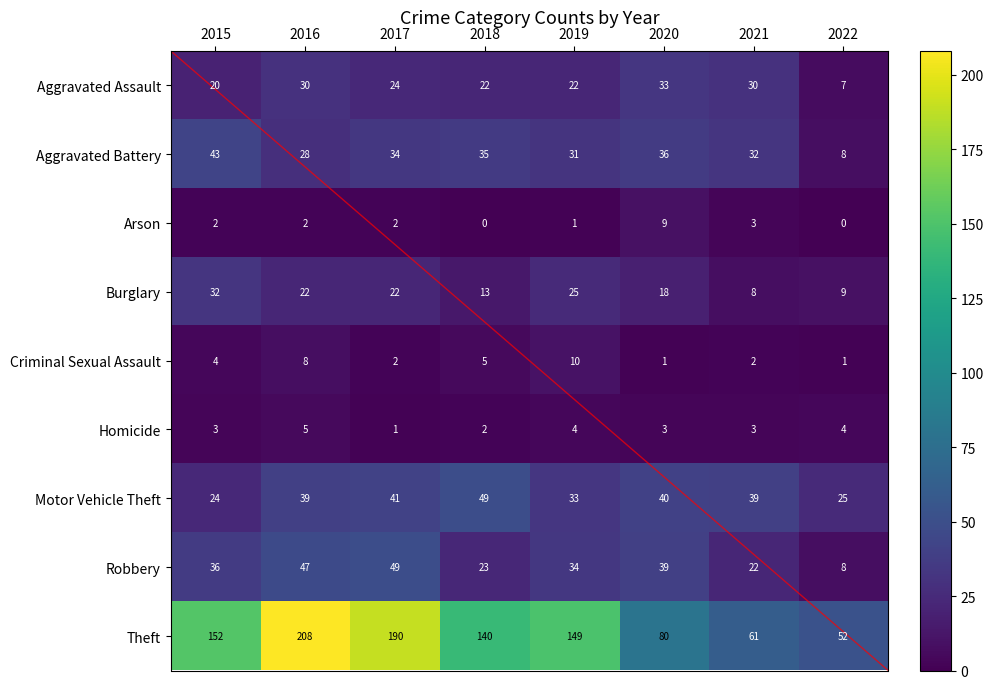

At which label is Robbery closest to 28?

2018